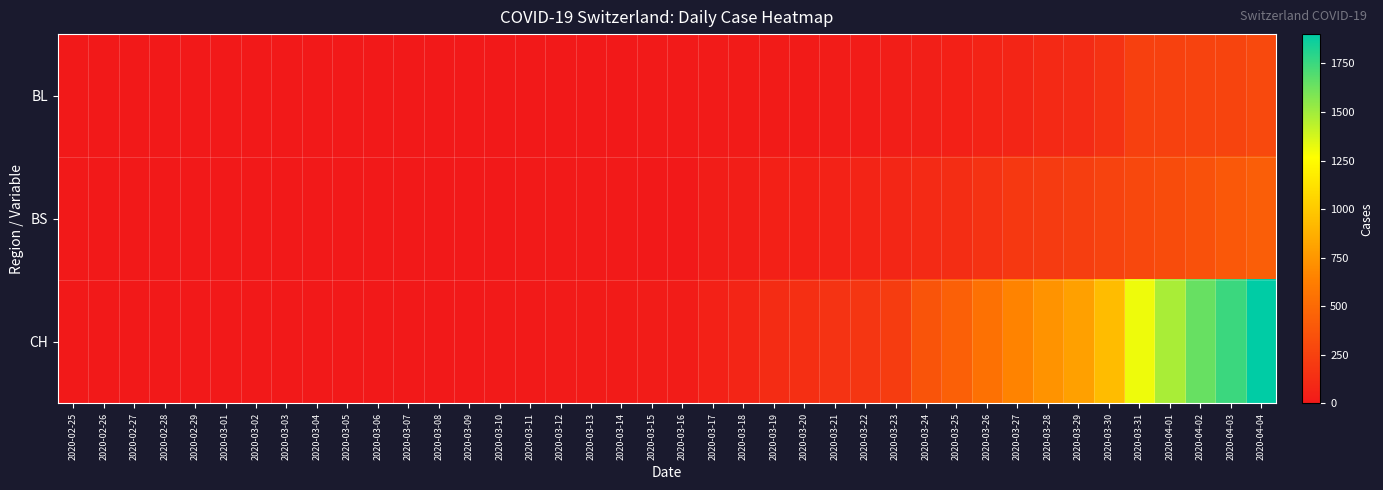

Reading right to left, what are all the values shown in this chart?

BL: 2020-04-04=298	2020-04-03=266	2020-04-02=262	2020-04-01=249	2020-03-31=242	2020-03-30=158	2020-03-29=115	2020-03-28=100	2020-03-27=76	2020-03-26=65	2020-03-25=46	2020-03-24=40	2020-03-23=35	2020-03-22=21	2020-03-21=21	2020-03-20=18	2020-03-19=16	2020-03-18=16	2020-03-17=13	2020-03-16=5	2020-03-15=5	2020-03-14=2	2020-03-13=2	2020-03-12=2	2020-03-11=2	2020-03-10=2	2020-03-09=1	2020-03-08=0	2020-03-07=0	2020-03-06=0	2020-03-05=0	2020-03-04=0	2020-03-03=0	2020-03-02=0	2020-03-01=0	2020-02-29=0	2020-02-28=0	2020-02-27=0	2020-02-26=0	2020-02-25=0
BS: 2020-04-04=434	2020-04-03=397	2020-04-02=350	2020-04-01=323	2020-03-31=292	2020-03-30=263	2020-03-29=228	2020-03-28=211	2020-03-27=191	2020-03-26=155	2020-03-25=128	2020-03-24=105	2020-03-23=78	2020-03-22=73	2020-03-21=57	2020-03-20=46	2020-03-19=44	2020-03-18=36	2020-03-17=25	2020-03-16=0	2020-03-15=0	2020-03-14=4	2020-03-13=4	2020-03-12=4	2020-03-11=4	2020-03-10=0	2020-03-09=0	2020-03-08=0	2020-03-07=0	2020-03-06=0	2020-03-05=0	2020-03-04=0	2020-03-03=0	2020-03-02=0	2020-03-01=0	2020-02-29=0	2020-02-28=0	2020-02-27=0	2020-02-26=0	2020-02-25=0
CH: 2020-04-04=1901	2020-04-03=1749	2020-04-02=1643	2020-04-01=1478	2020-03-31=1307	2020-03-30=938	2020-03-29=800	2020-03-28=734	2020-03-27=654	2020-03-26=546	2020-03-25=443	2020-03-24=368	2020-03-23=222	2020-03-22=181	2020-03-21=160	2020-03-20=138	2020-03-19=119	2020-03-18=75	2020-03-17=54	2020-03-16=21	2020-03-15=20	2020-03-14=17	2020-03-13=17	2020-03-12=12	2020-03-11=11	2020-03-10=7	2020-03-09=3	2020-03-08=1	2020-03-07=1	2020-03-06=1	2020-03-05=0	2020-03-04=0	2020-03-03=0	2020-03-02=0	2020-03-01=0	2020-02-29=0	2020-02-28=0	2020-02-27=0	2020-02-26=0	2020-02-25=0